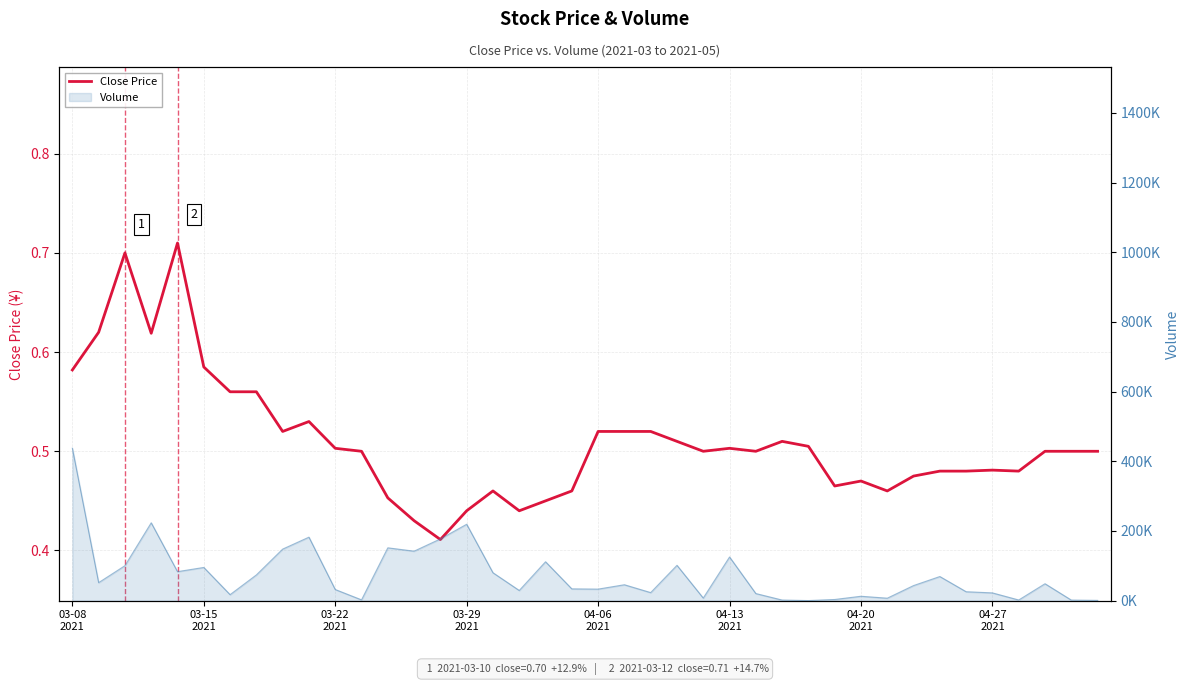

What is the change in value from 03-29
2021 to 24?

-0.1